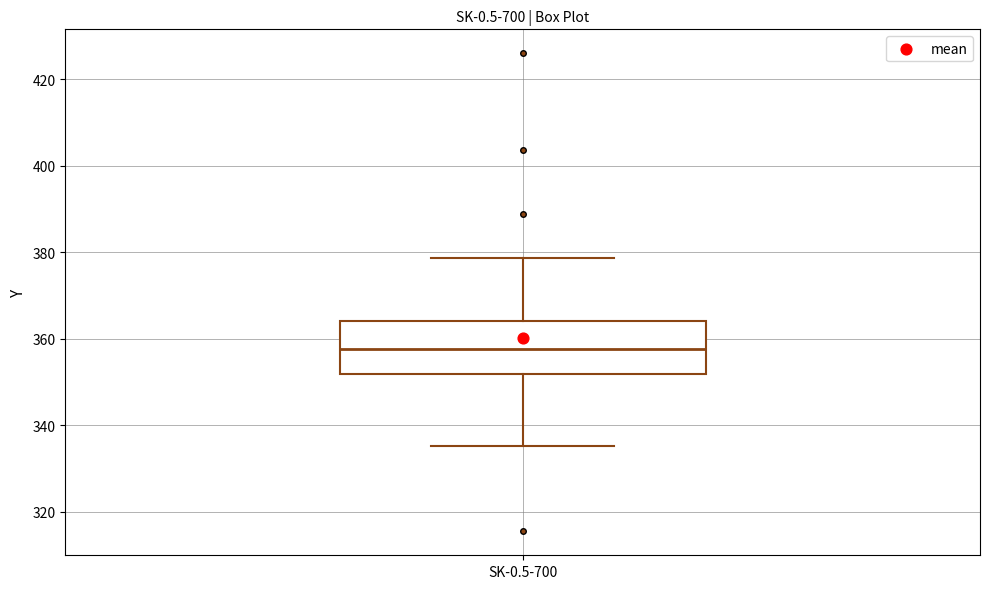

Transcribe this box plot: give where the median line is, the range the box spans, and where the two whiskers end, as read against the y-axis. The values are not printed on the chart, so give them approximately, as read against the axis.

median 358, box 352 to 364, whiskers 336 to 378